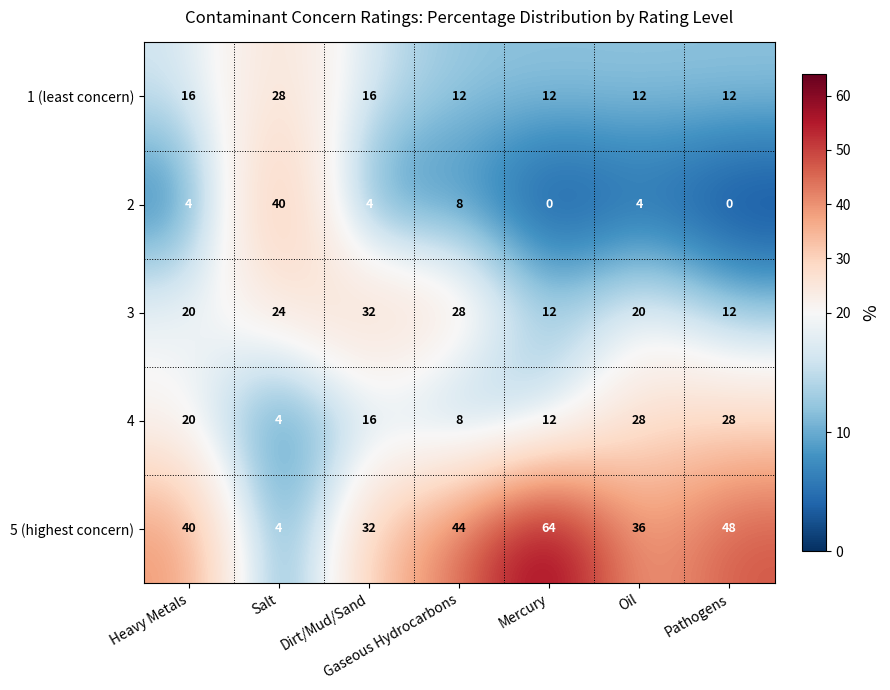

Rank the categories by 5 (highest concern) value from highest to lowest.

Mercury, Pathogens, Gaseous Hydrocarbons, Heavy Metals, Oil, Dirt/Mud/Sand, Salt